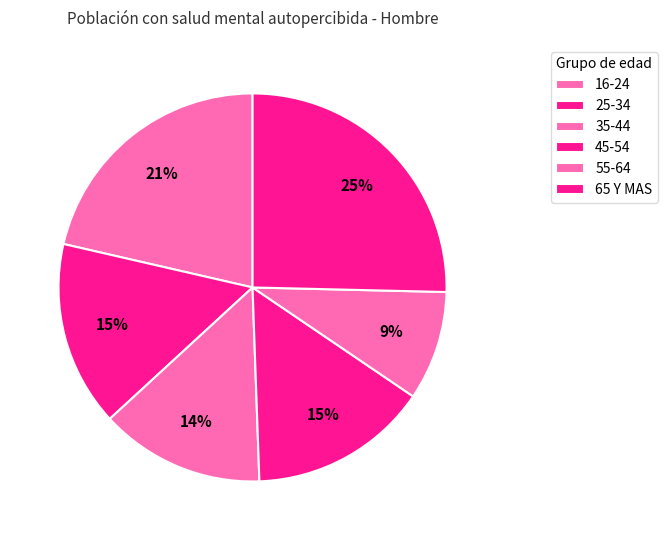

To the nearest percent, what is the average slice percentage?

17%